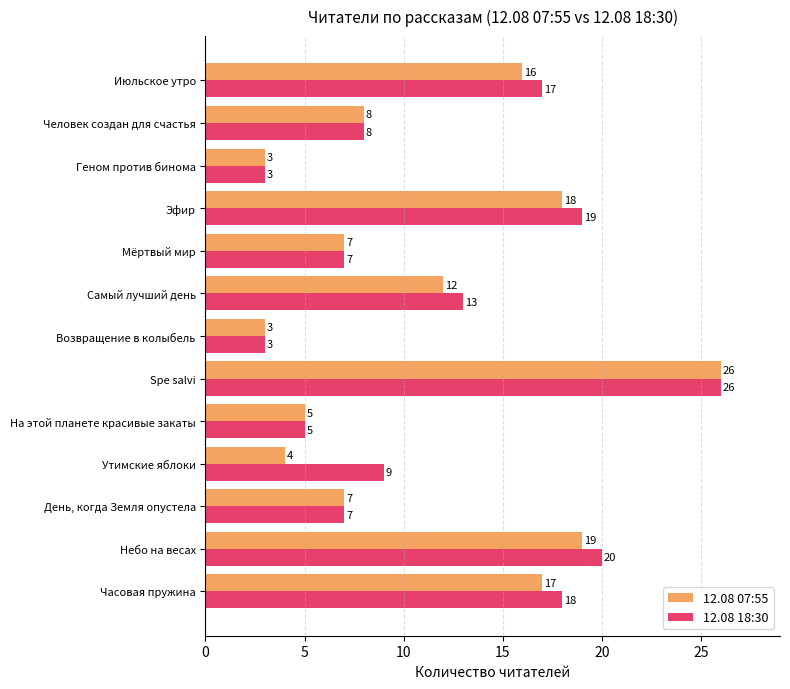

Count the number of data series in this chart.

2